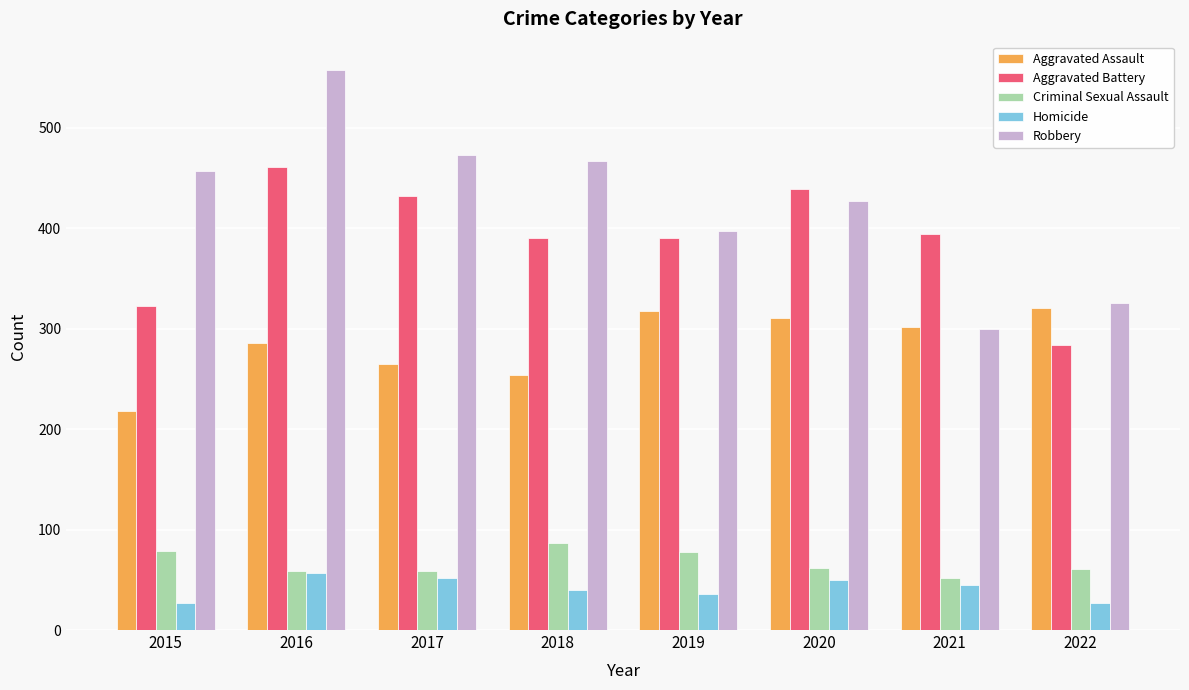

What is the smallest value displayed?

27